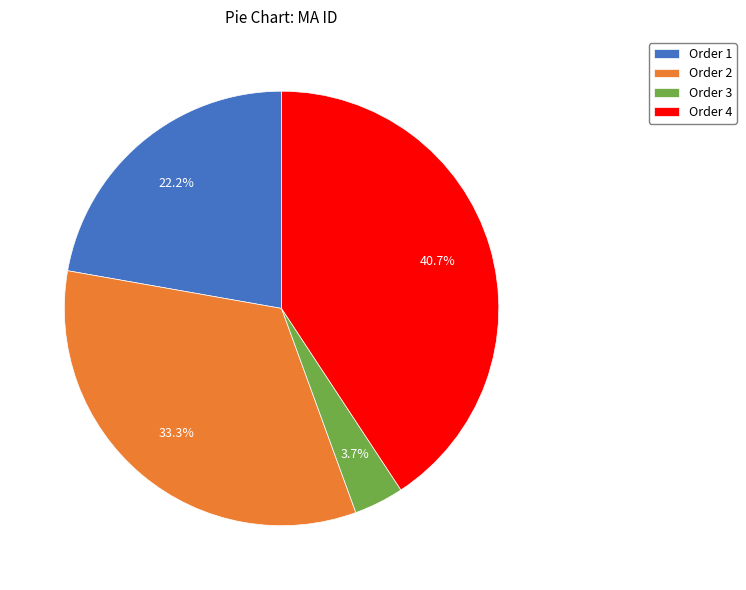

To the nearest percent, what portion does Order 4 represent?

41%